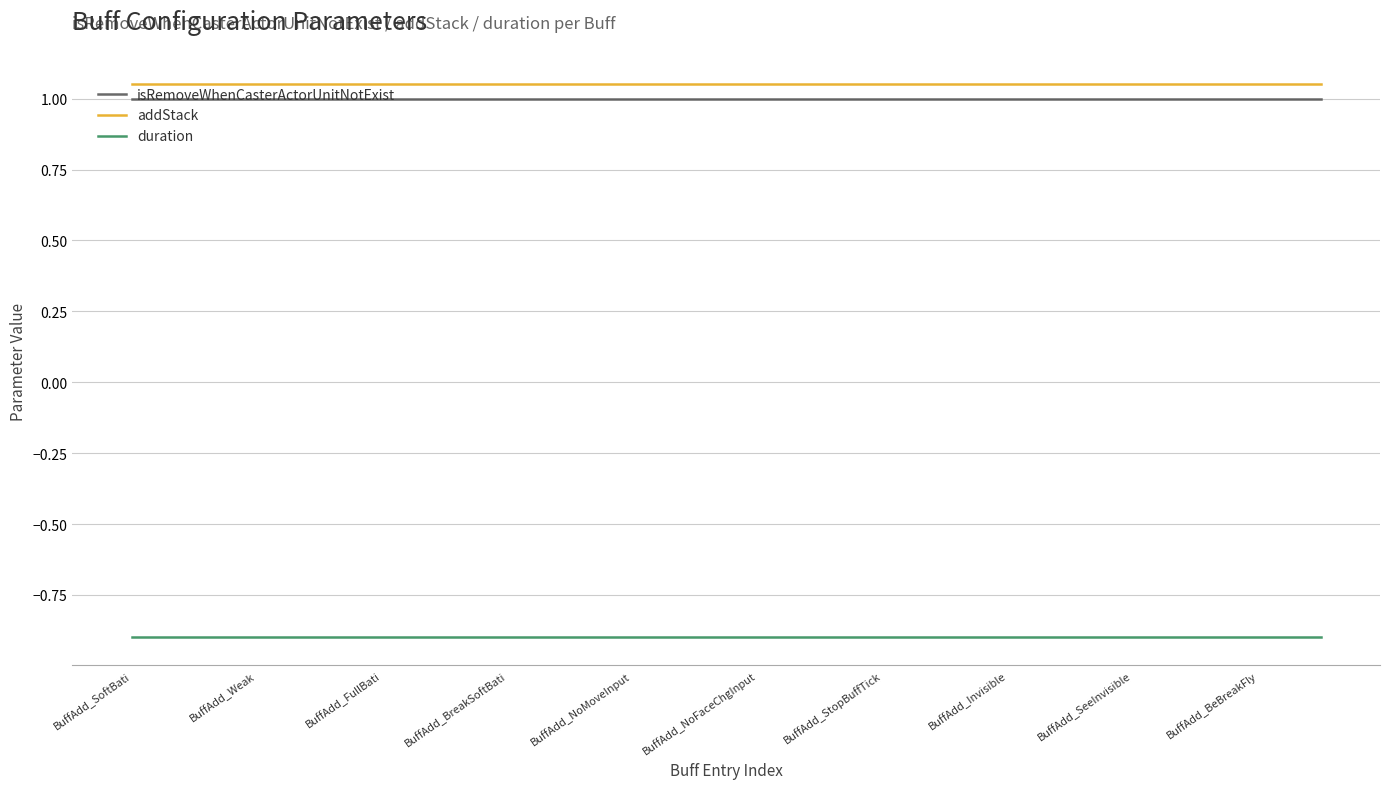

What is the smallest value displayed?

-0.9